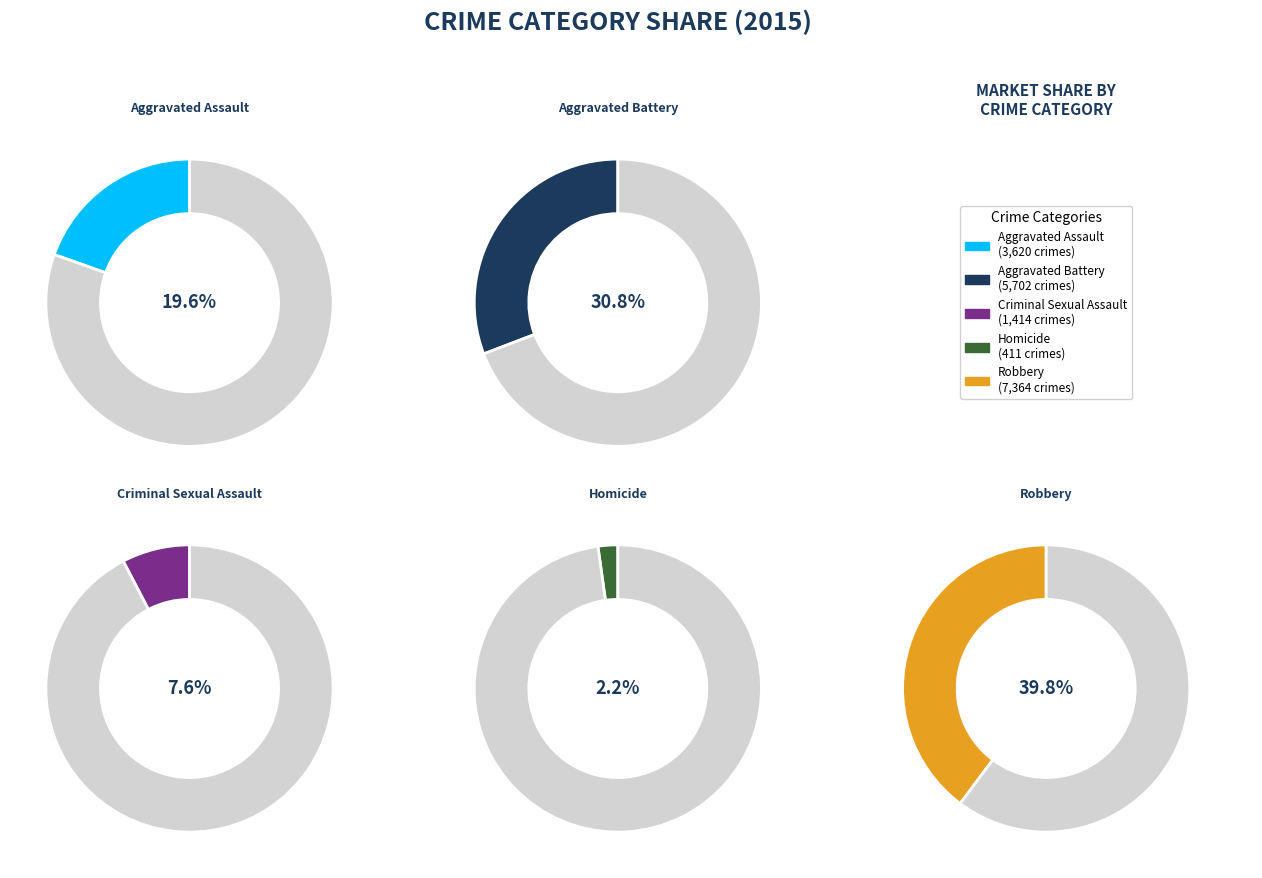

What percentage is NOT represented by Aggravated Assault?

80.4%